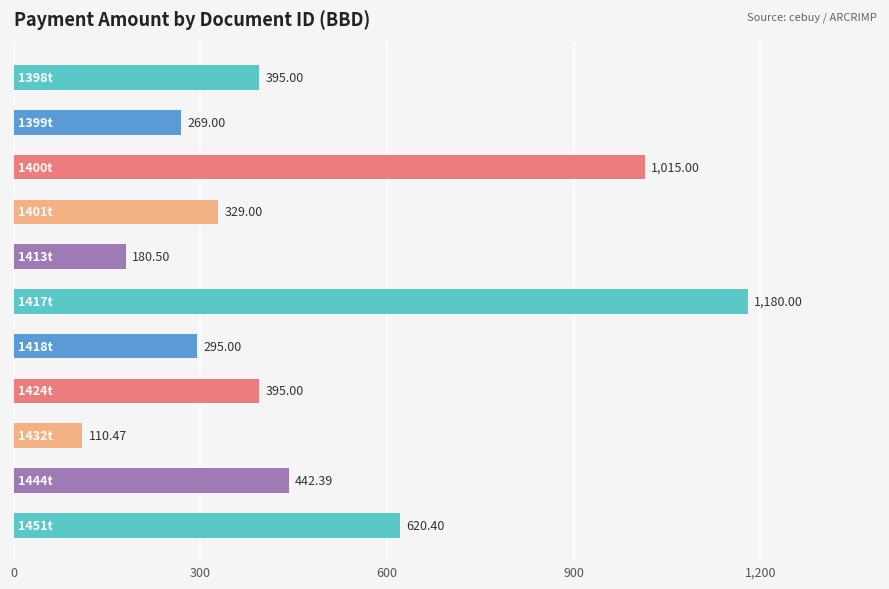

What is the difference between the second highest and second lowest values?

834.5